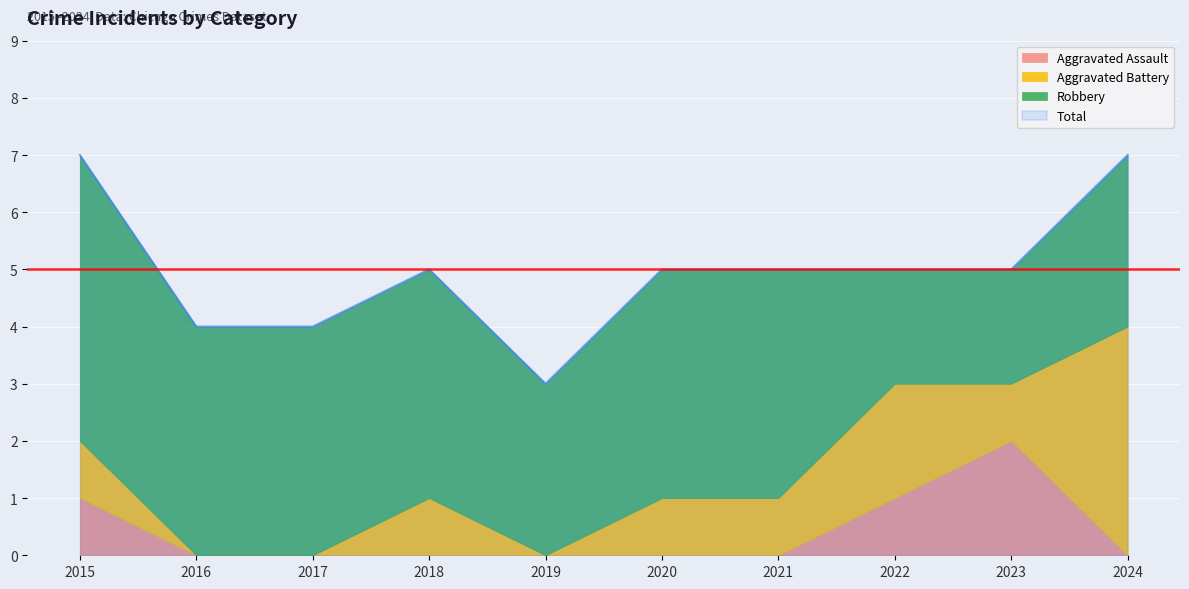

Reading left to right, what are all the values shown in this chart?

Aggravated Assault: 1	0	0	0	0	0	0	1	2	0
Aggravated Battery: 1	0	0	1	0	1	1	2	1	4
Robbery: 5	4	4	4	3	4	4	2	2	3
Total: 7	4	4	5	3	5	5	5	5	7